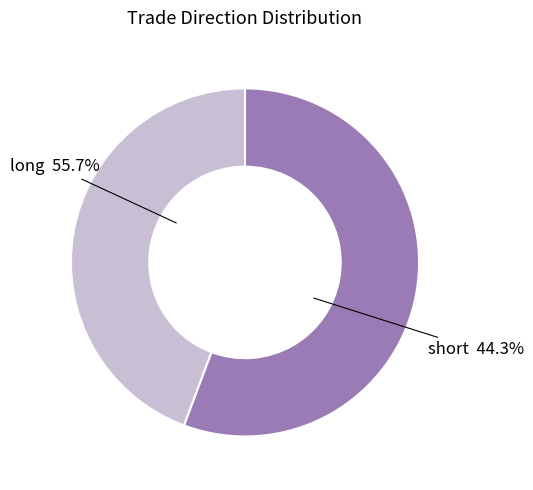

Rank the categories by value from highest to lowest.

long, short